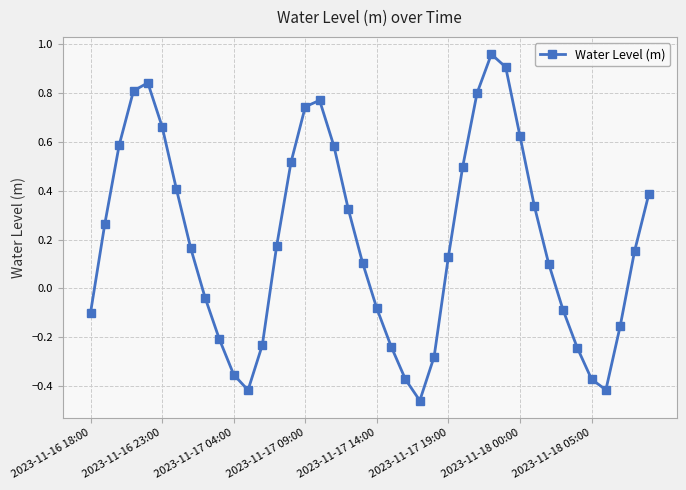

True or false: there are more than 0 points higher than both neighbors.

True